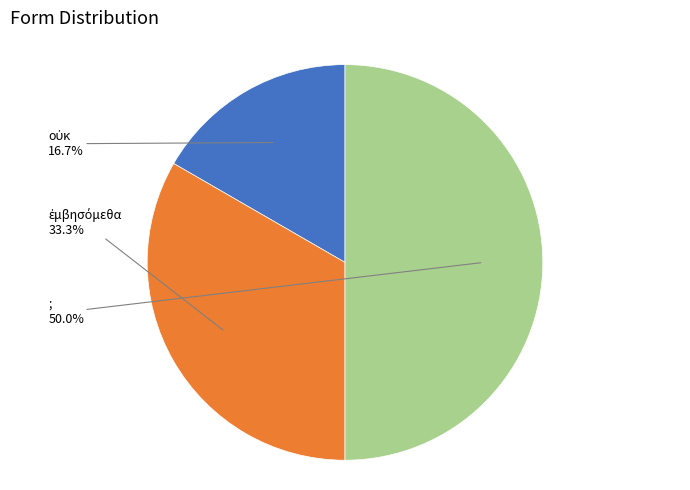

What is the largest slice in the pie chart?

;